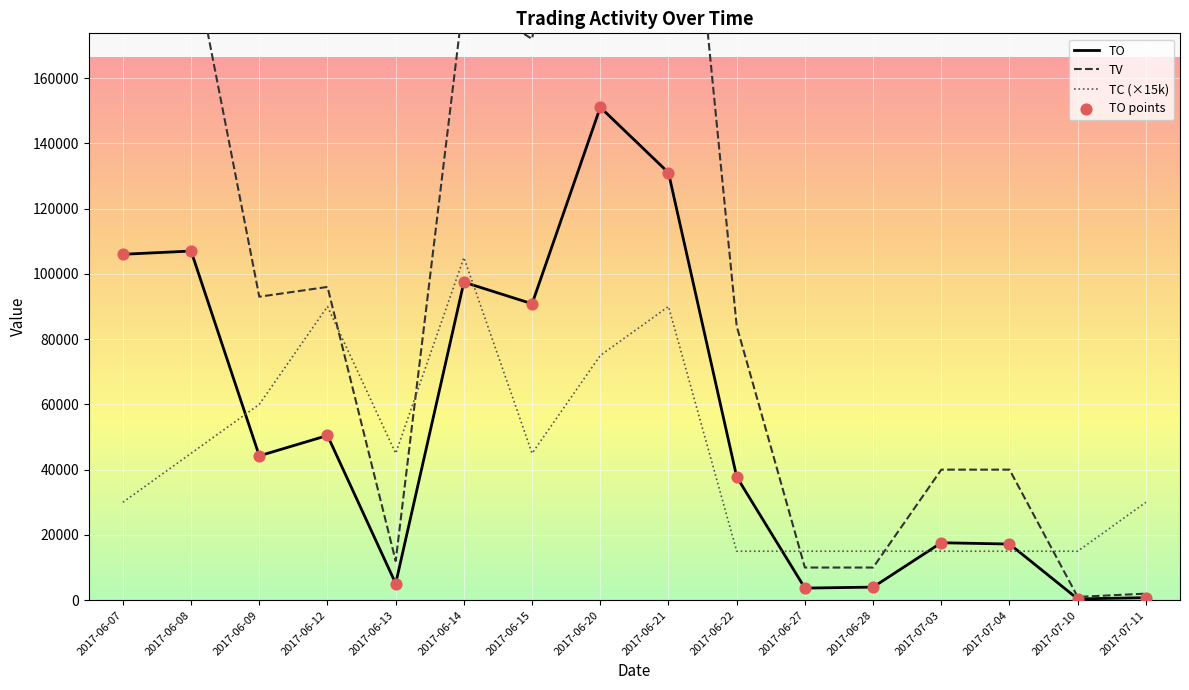

At which category is the sum across all series the highest?

2017-06-20